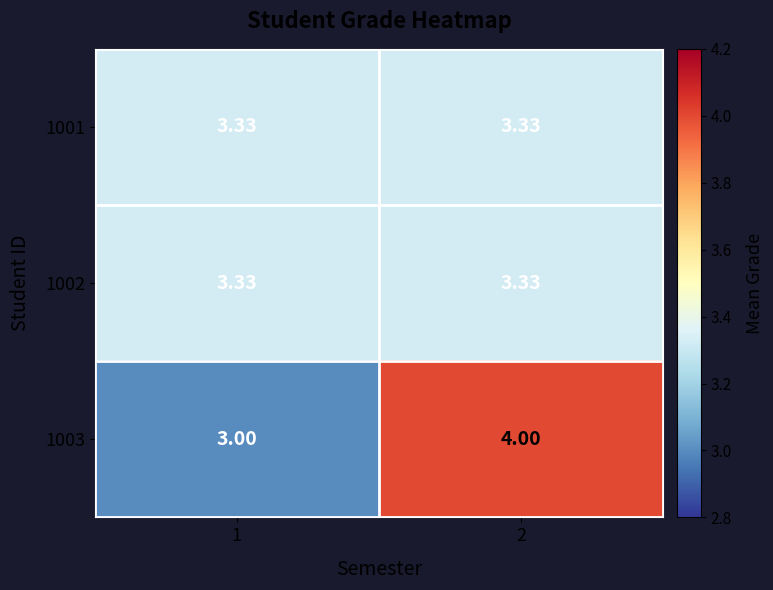

Count the number of categories in the chart.

2